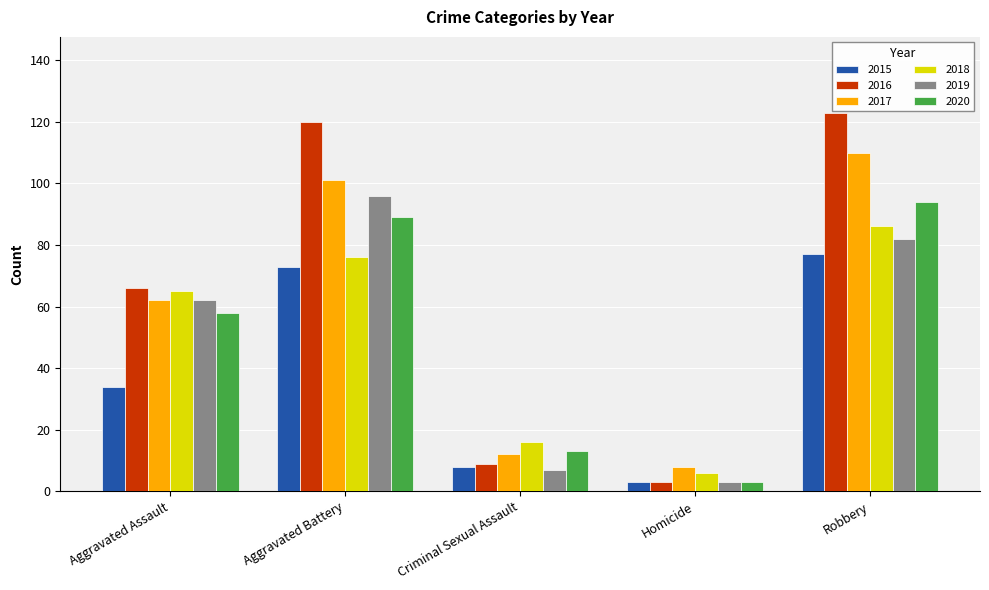

List the labels in order of 2016 value, smallest first.

Homicide, Criminal Sexual Assault, Aggravated Assault, Aggravated Battery, Robbery